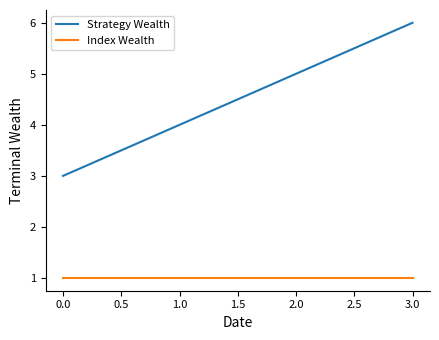

Which category has the highest value across all series?

3.0